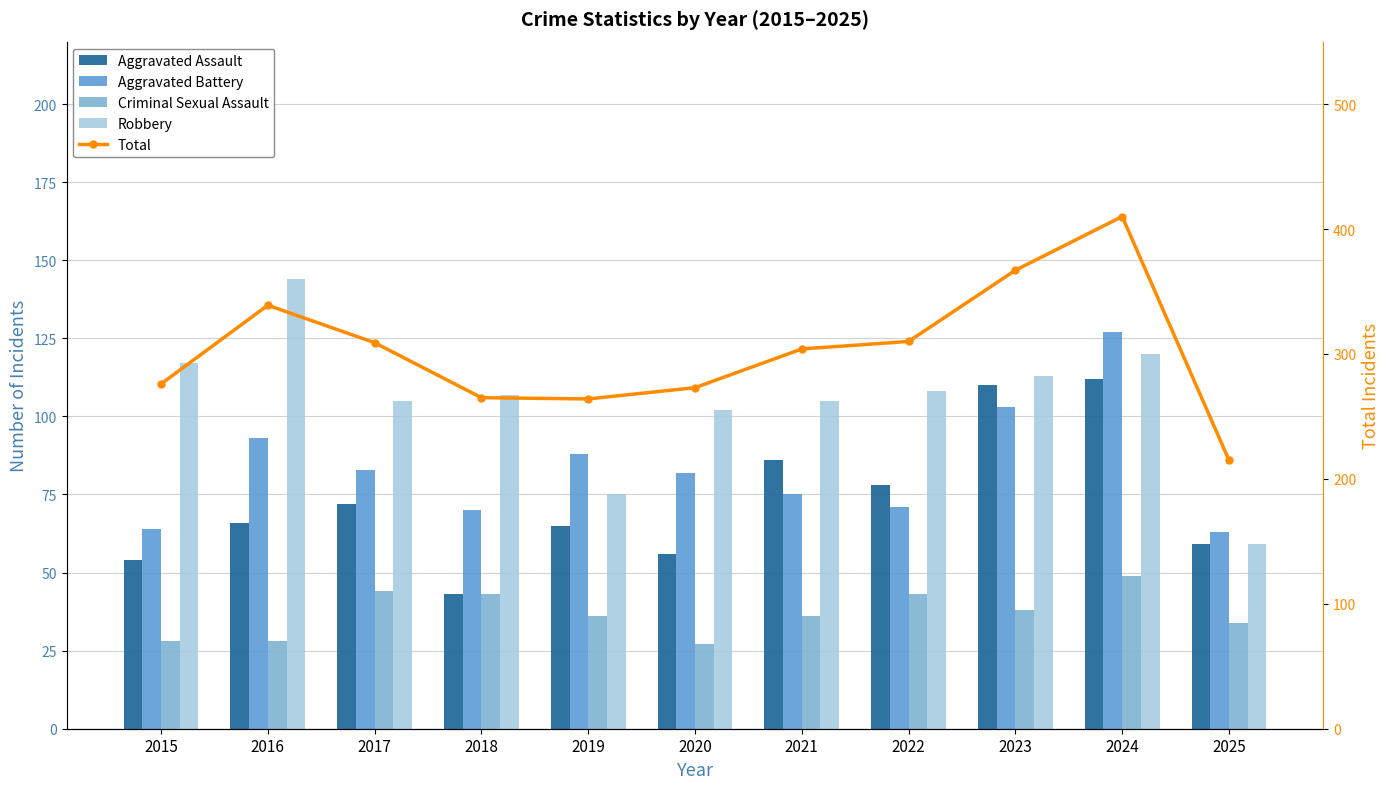

What is the value of the Aggravated Assault bar at the 7th from the left?

86